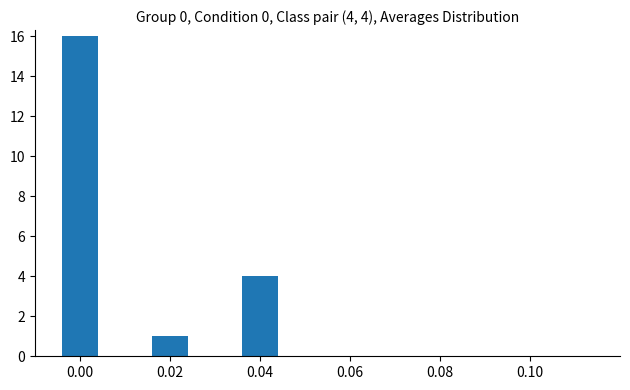

The chart shows a value of 2 at 0.02. True or false?

False